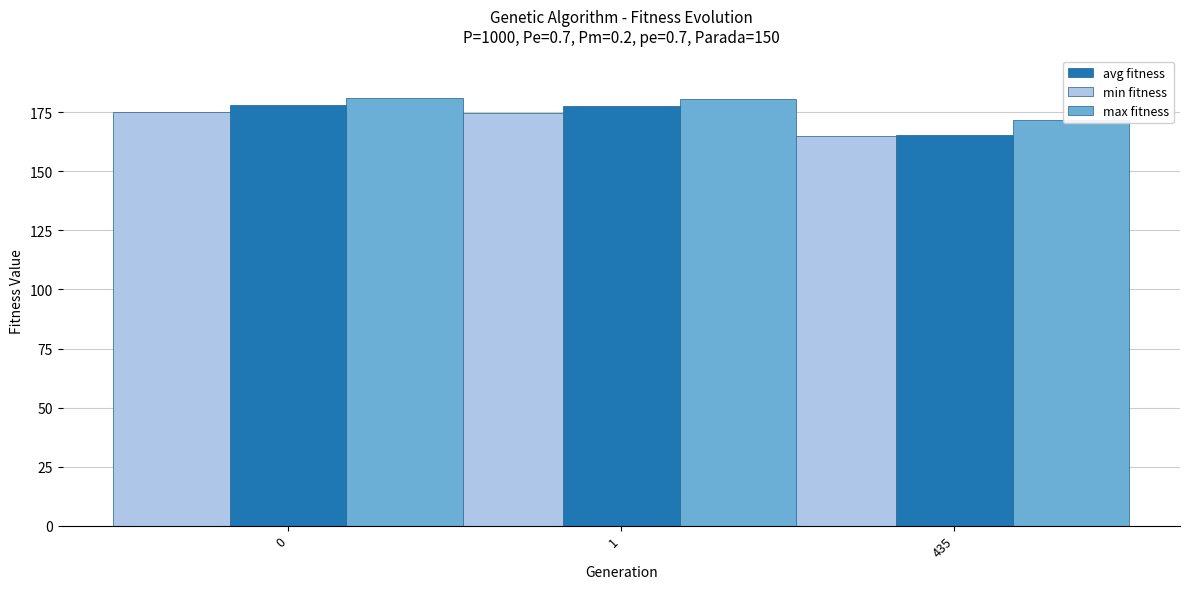

What is the difference between the maximum and minimum values in the max fitness series?

9.2